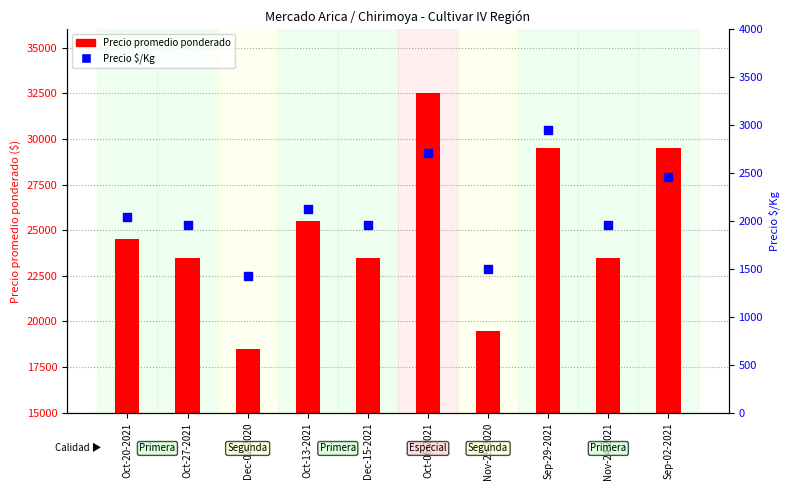

What is the total value across all series at Sep-29-2021?

32450